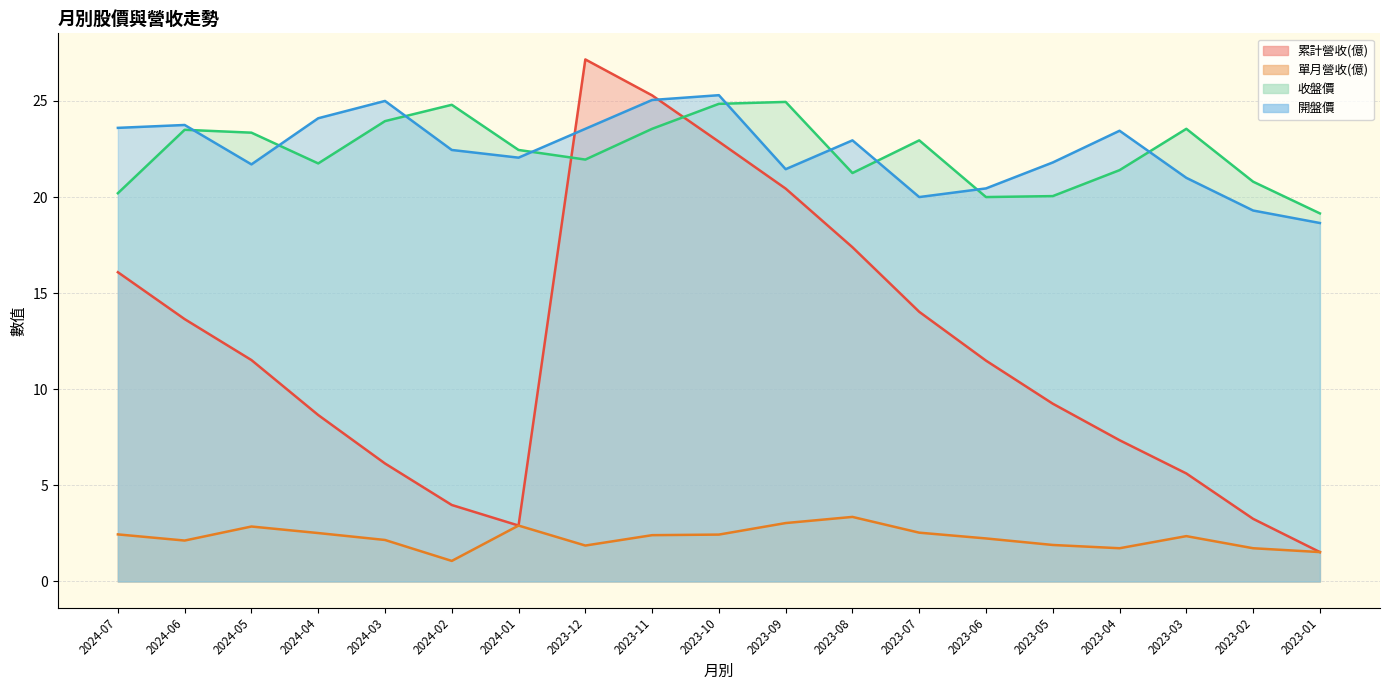

Which series changed the most between 2024-06 and 2023-05?

累計營收(億)